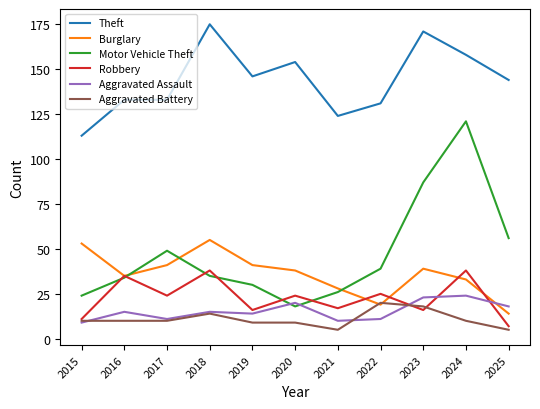

What is the minimum value shown in the chart?

5